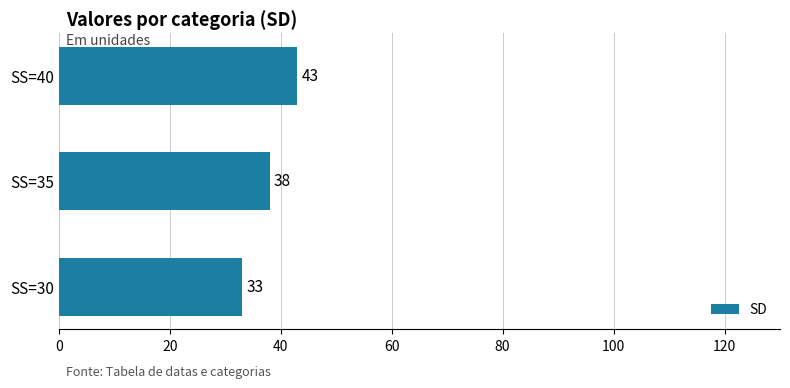

Approximately how many times larger is the value at SS=40 compared to SS=30?

1.3